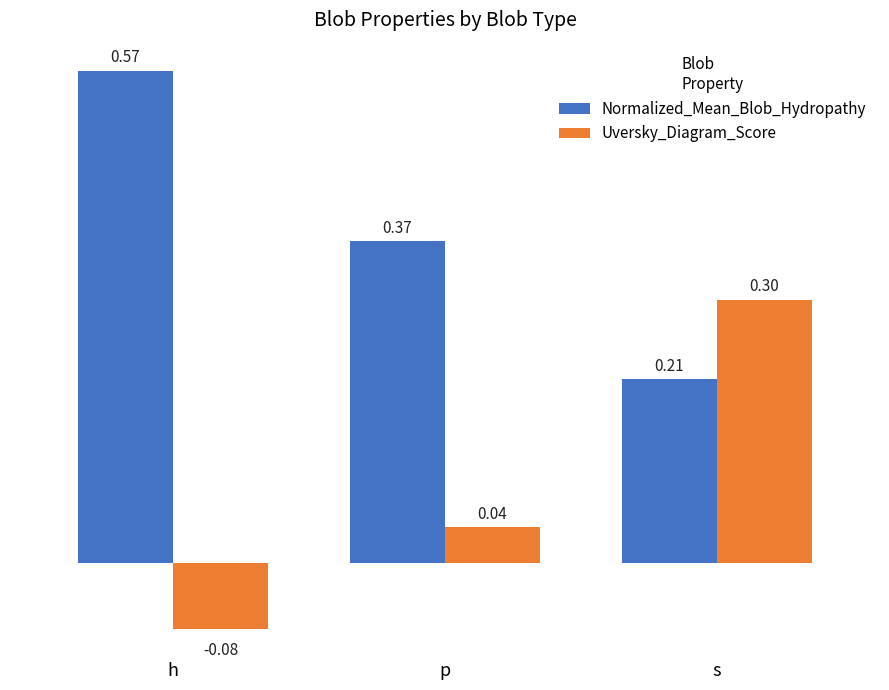

How many bars are there in each group?

2